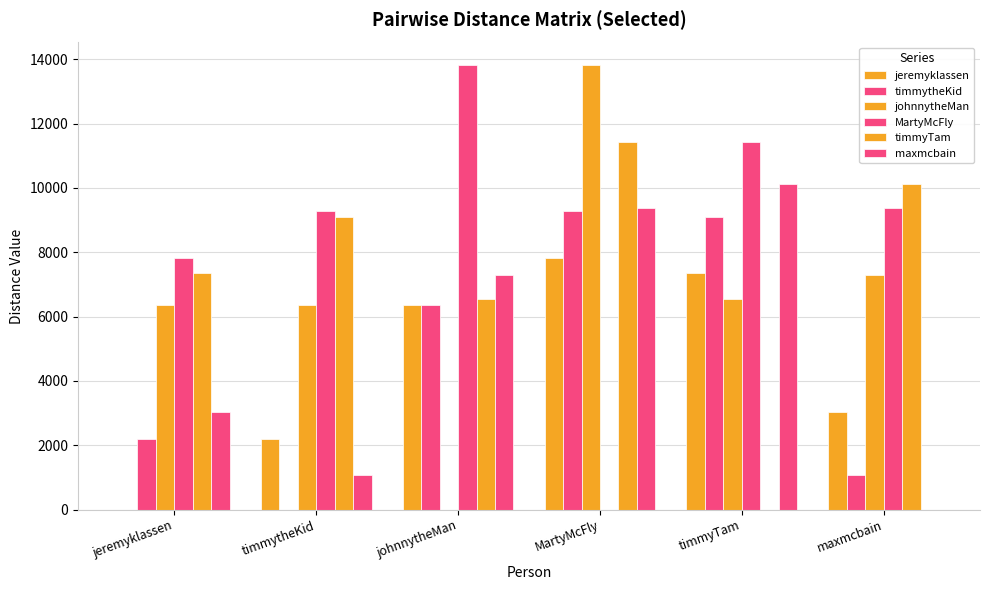

How many groups of bars are there?

6